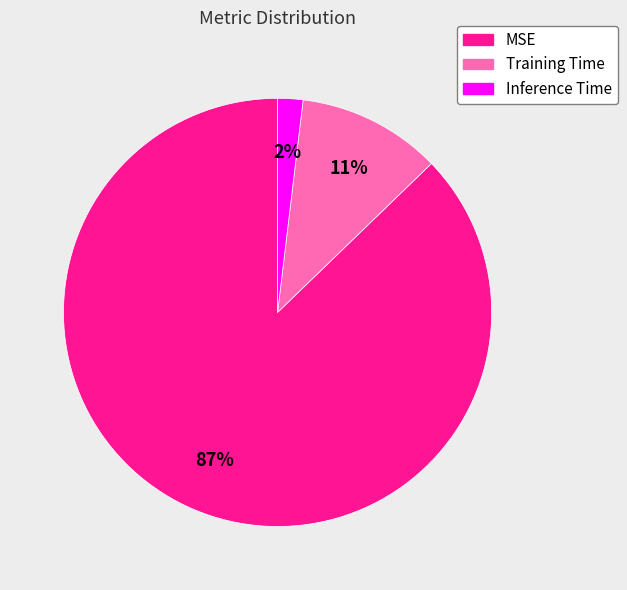

To the nearest percent, what percentage of the pie is Inference Time?

2%